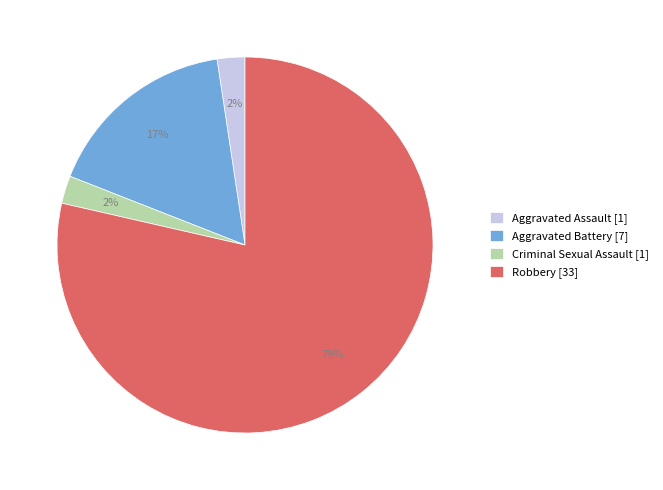

To the nearest percent, what percentage of the pie is Criminal Sexual Assault?

2%